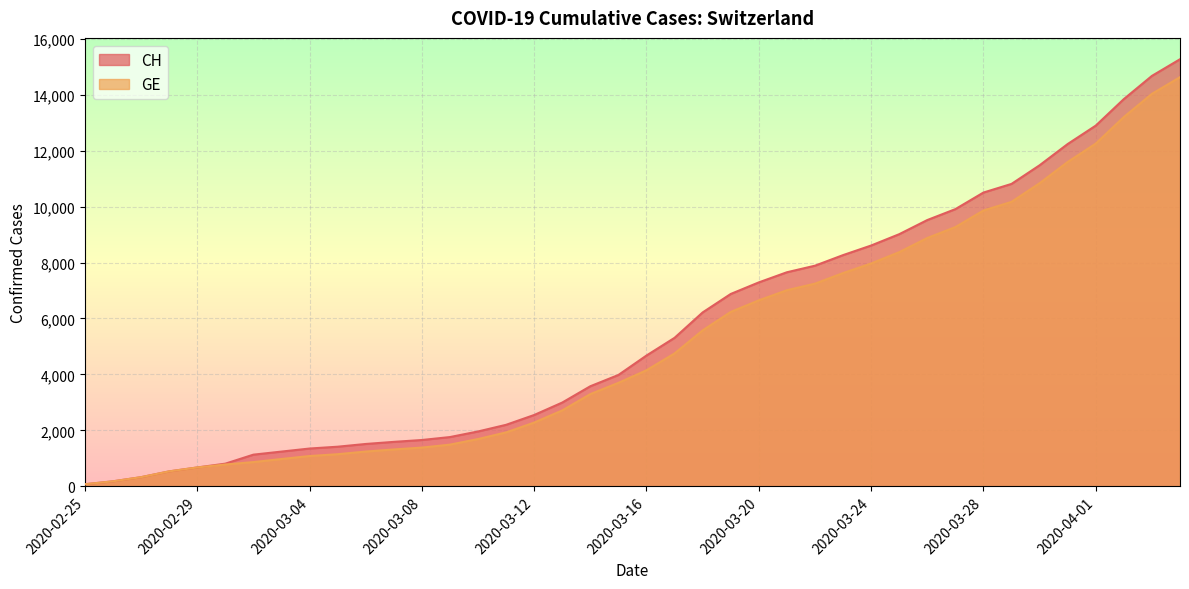

Which series changed the most between 2020-02-27 and 2020-03-24?

CH